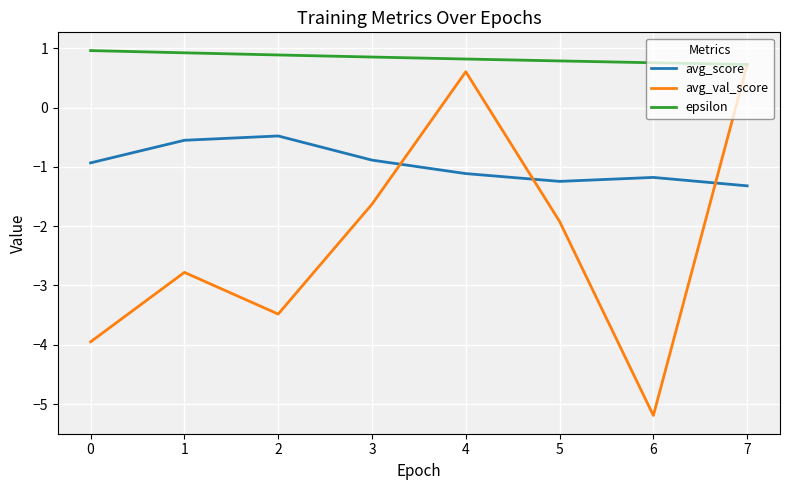

What is the total value across all series at 6?

-5.6